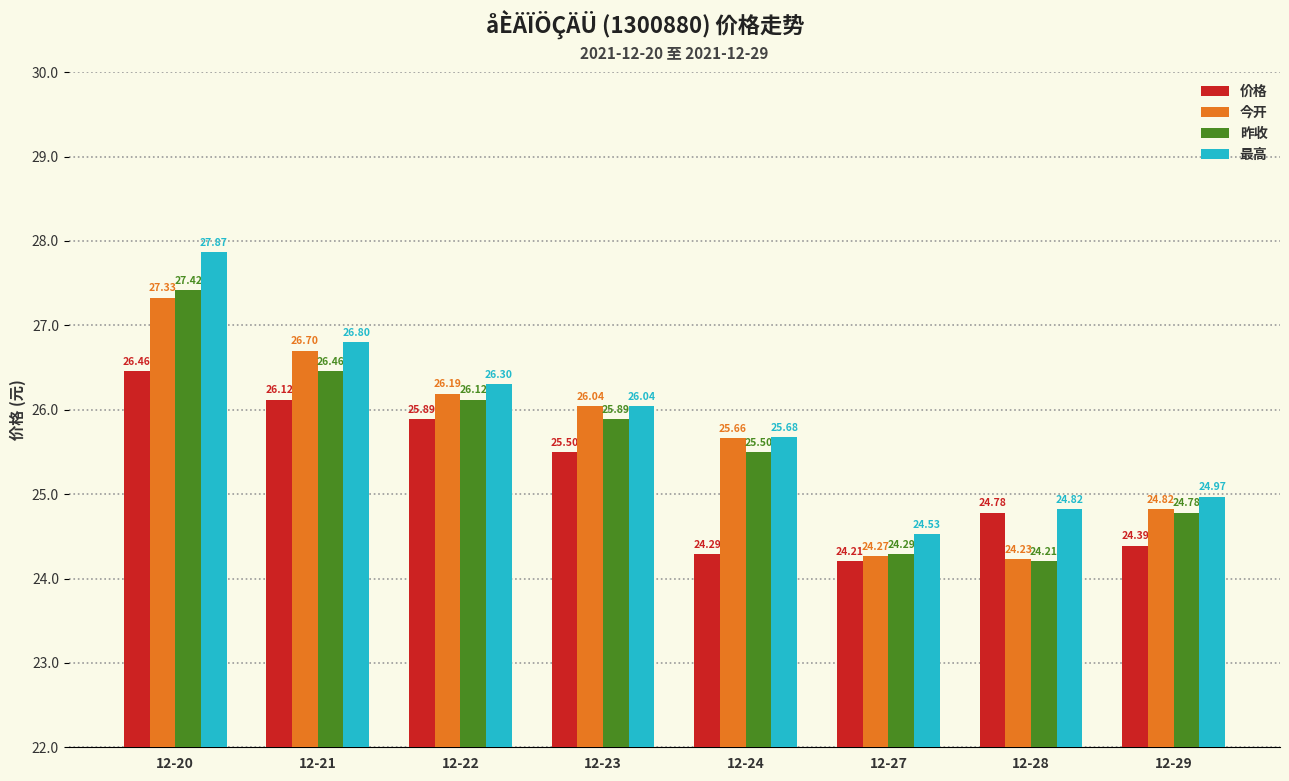

Rank the categories by 今开 value from lowest to highest.

12-28, 12-27, 12-29, 12-24, 12-23, 12-22, 12-21, 12-20